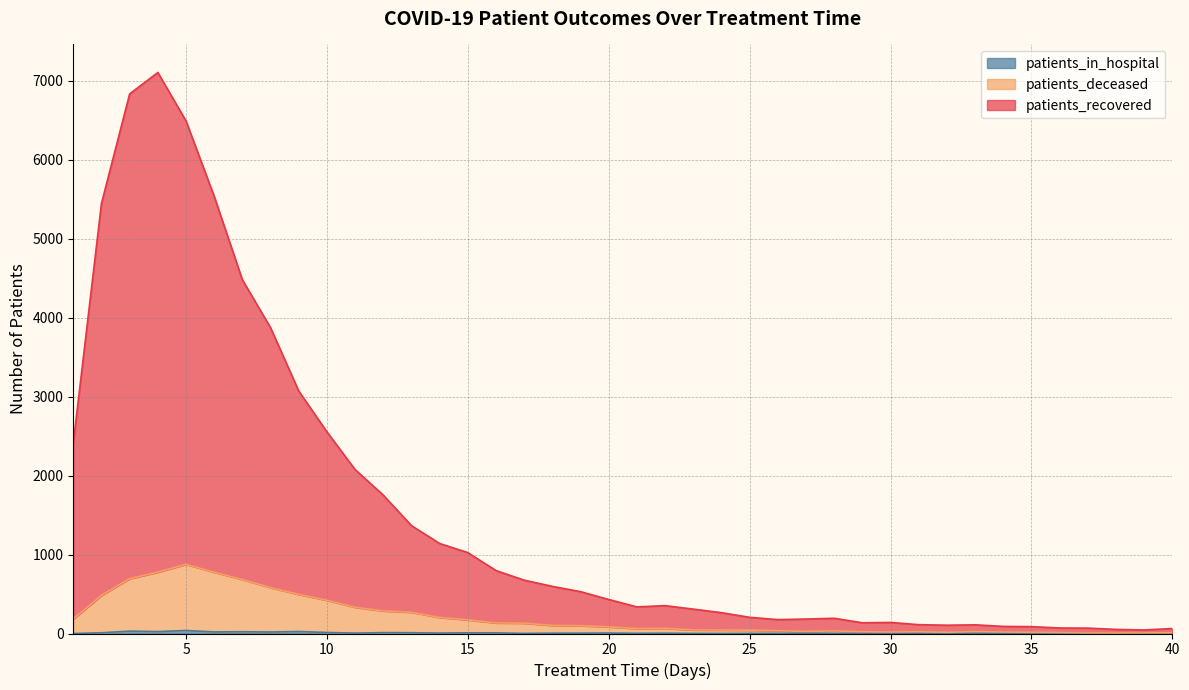

Which category has the lowest value across all series?

1